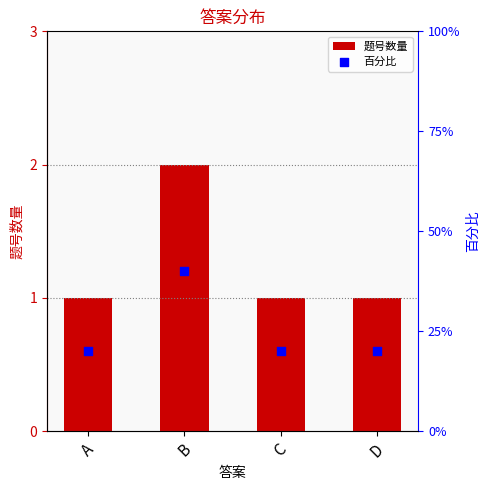

What is the ratio of the value at B to the value at A?

2.0